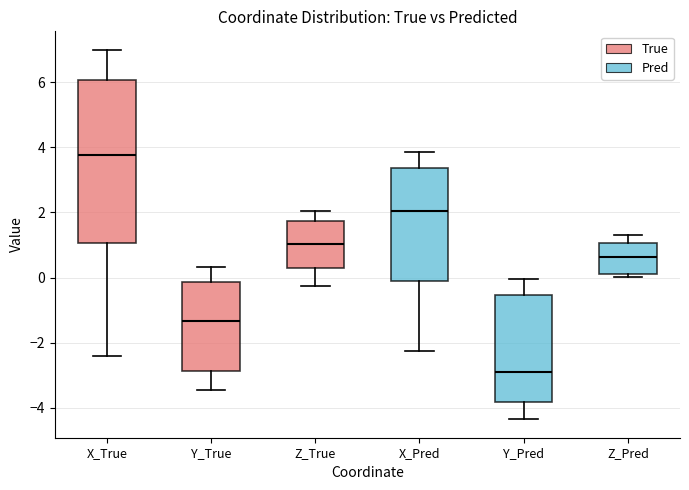

Reading left to right, transcribe this box plot: for each box, give where its median line is, the range the box spans, and where its two whiskers end, as read against the y-axis. The values are not printed on the chart, so give them approximately, as read against the axis.

X_True: median 3.8, box 1.0 to 6.0, whiskers -2.4 to 7.0
Y_True: median -1.4, box -2.8 to -0.2, whiskers -3.4 to 0.4
Z_True: median 1.0, box 0.2 to 1.8, whiskers -0.2 to 2.0
X_Pred: median 2.0, box -0.2 to 3.4, whiskers -2.2 to 3.8
Y_Pred: median -3.0, box -3.8 to -0.6, whiskers -4.4 to 0.0
Z_Pred: median 0.6, box 0.2 to 1.0, whiskers 0.0 to 1.4